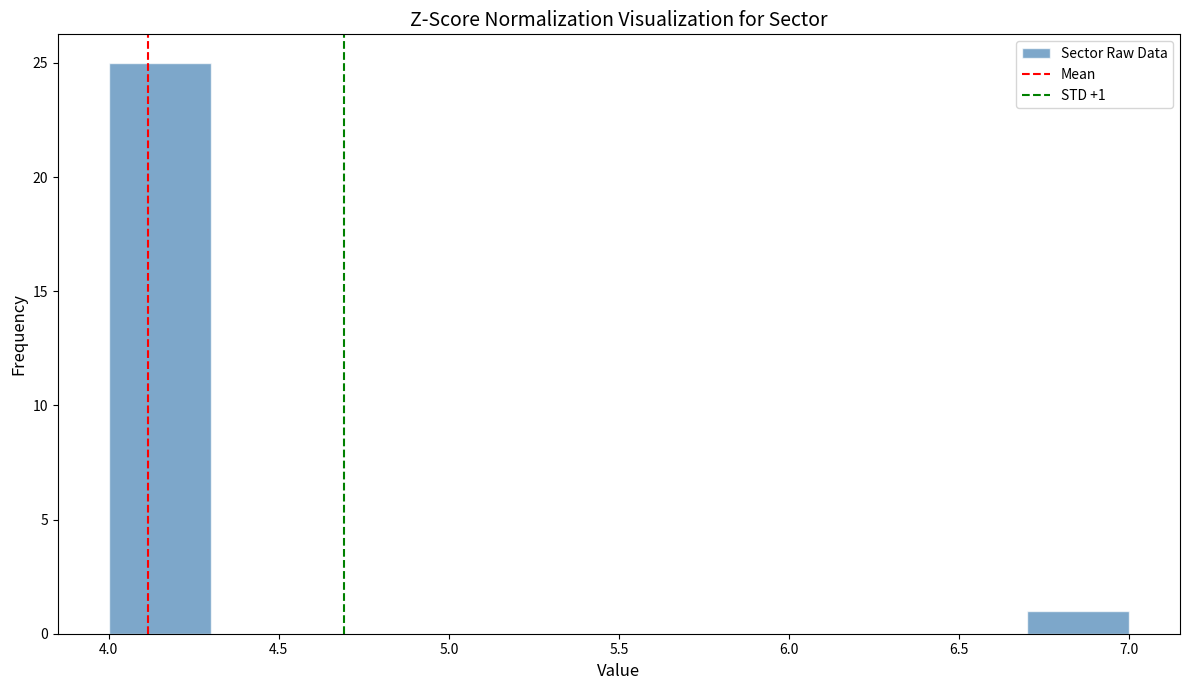

Over which range of the x-axis is the bar tallest?

4.0 to 4.3